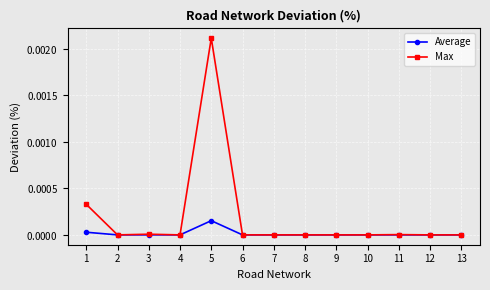

Does the chart have visible grid lines?

Yes